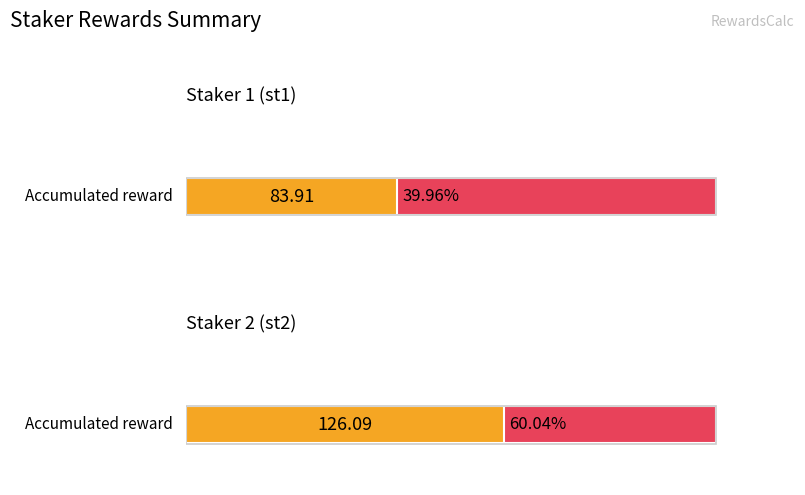

What is the maximum value for Total rewards?

126.1